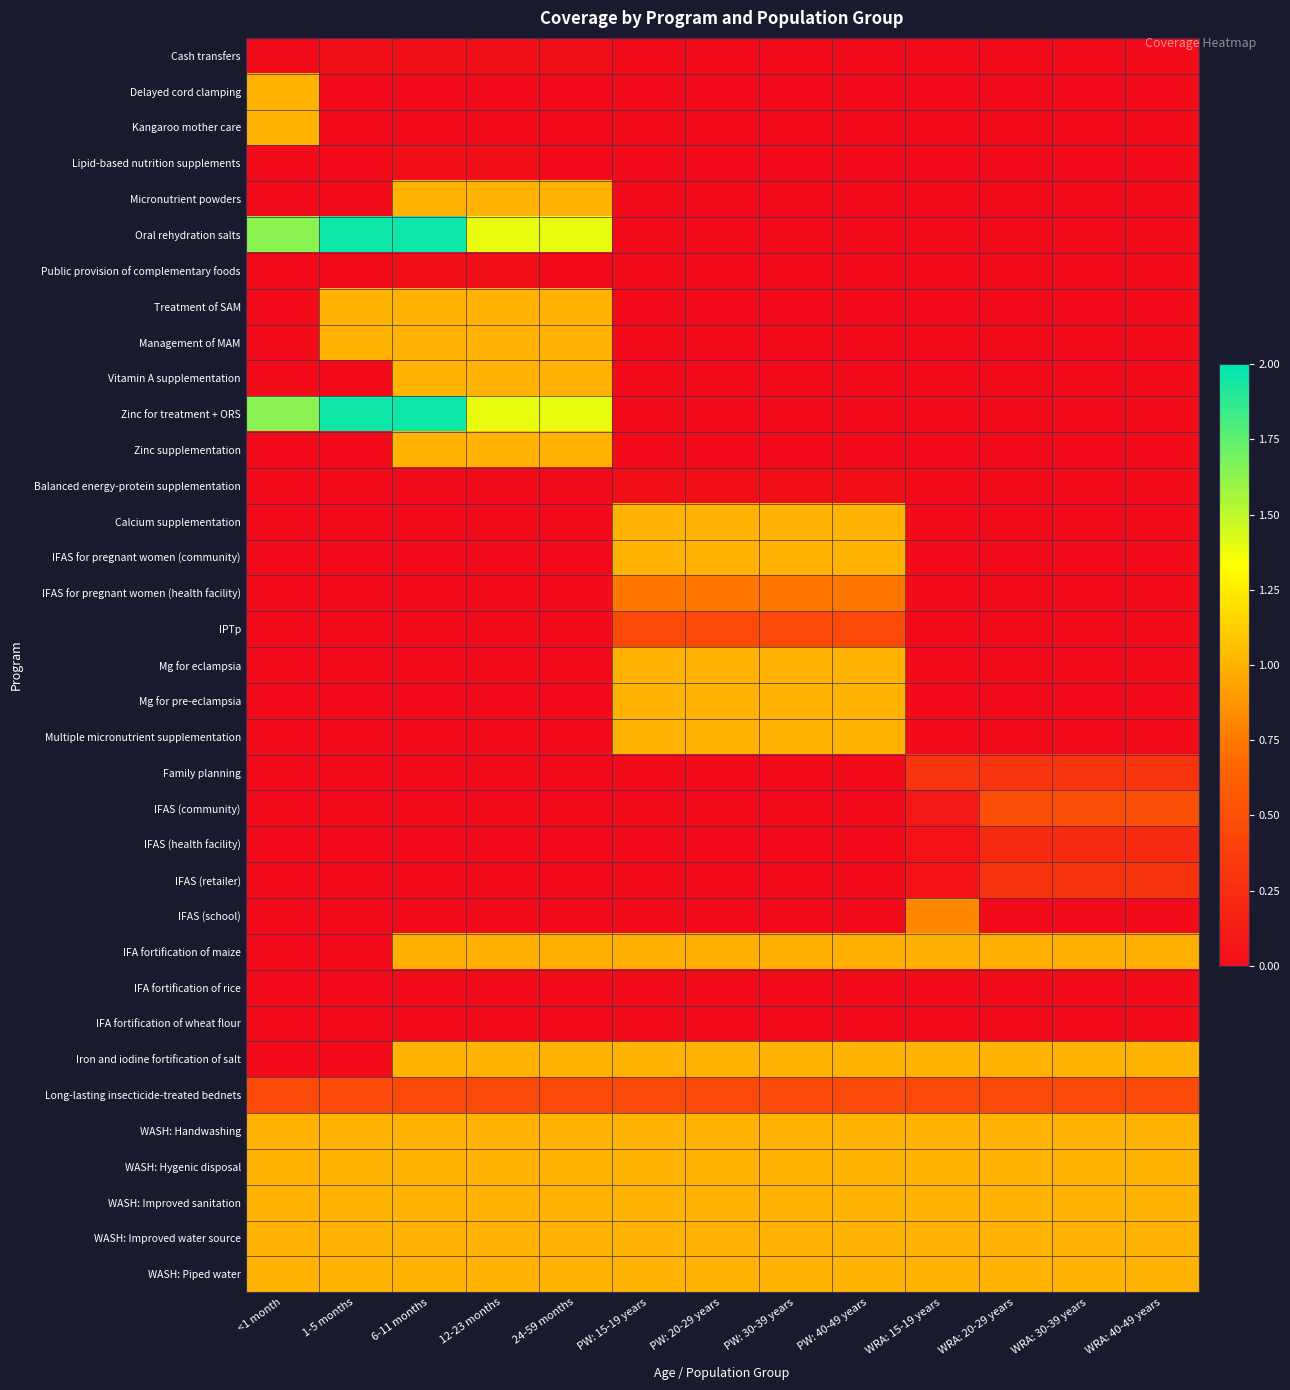

Which series has the widest spread of values?

Oral rehydration salts